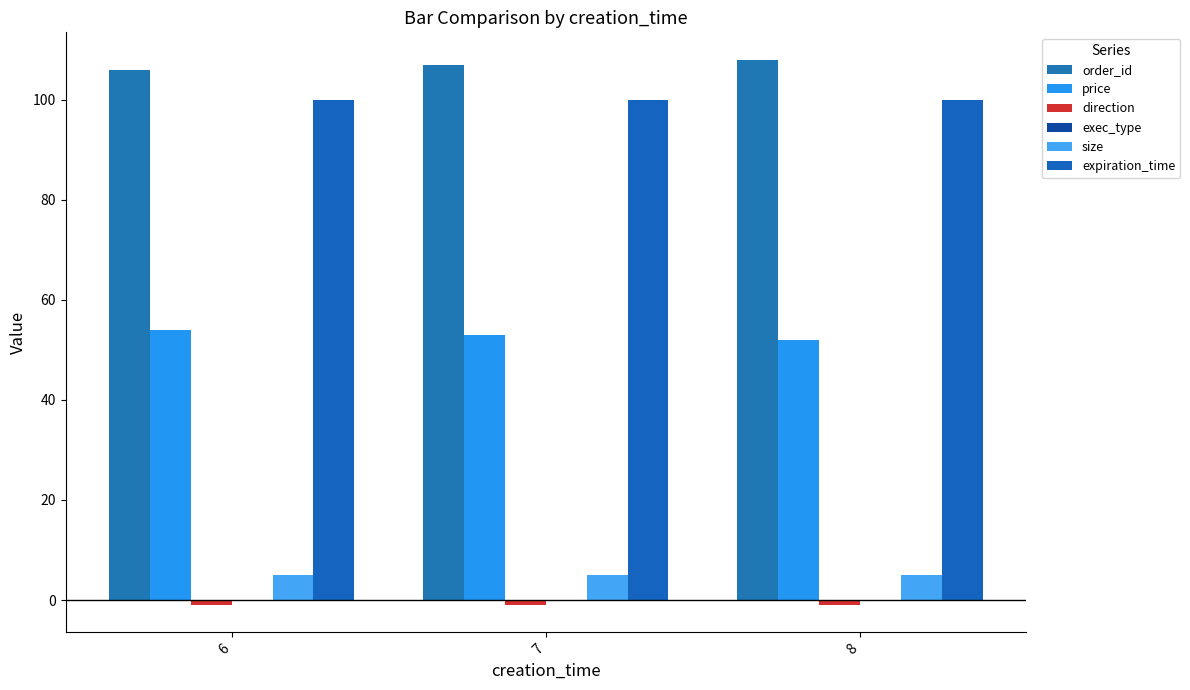

Which has a higher value, 8 or 7?

8